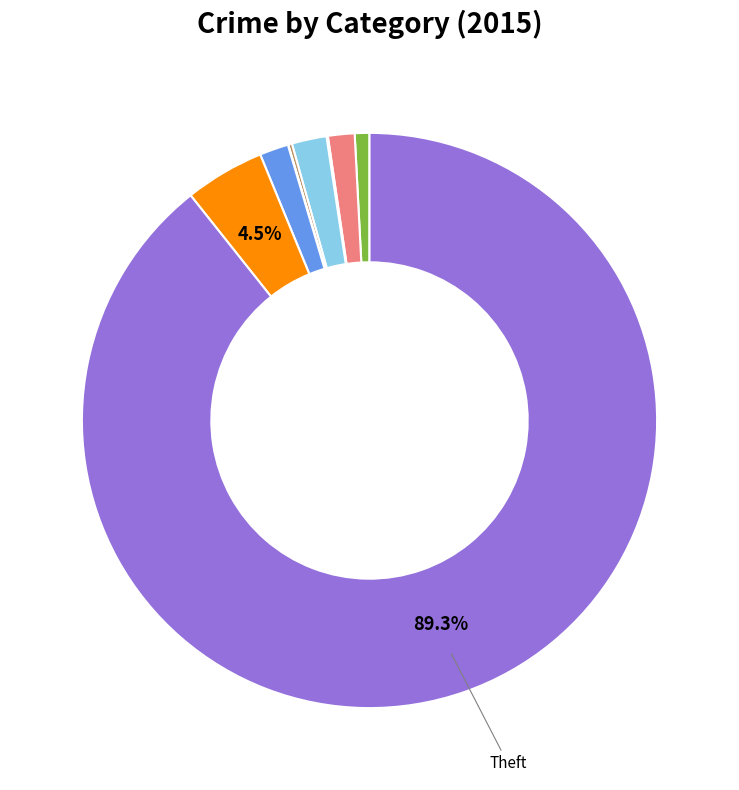

Is there a majority slice in this chart?

Yes